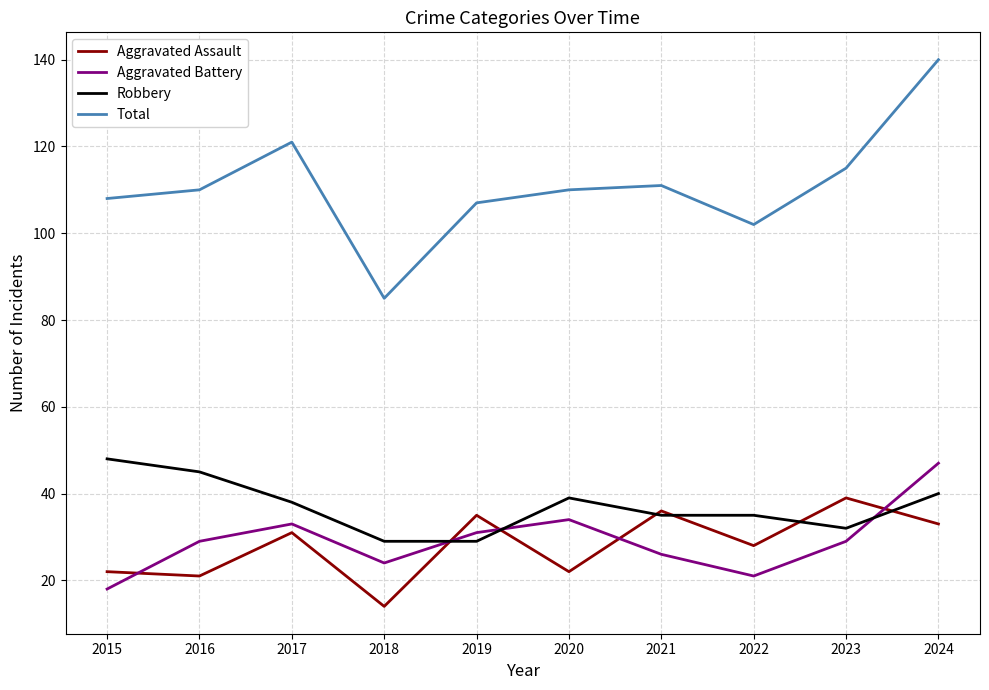

What is the total value across all series at 2021?

208